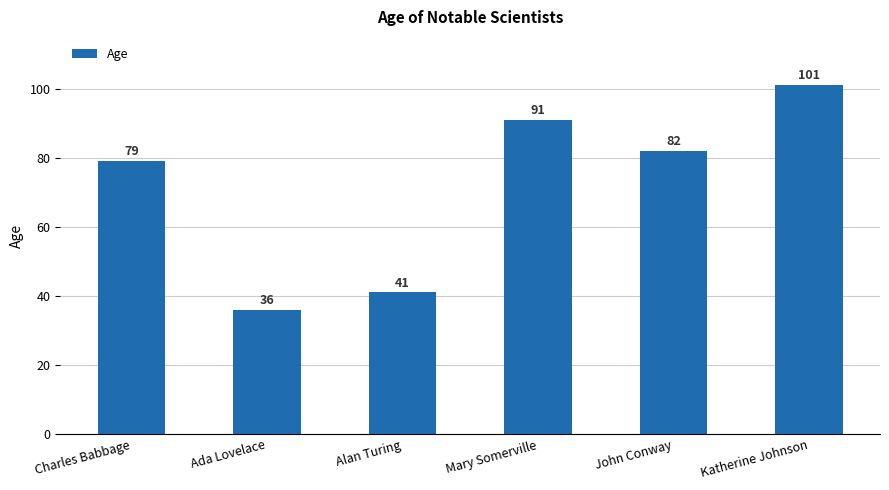

What is the ratio of the value at Mary Somerville to the value at Ada Lovelace?

2.5